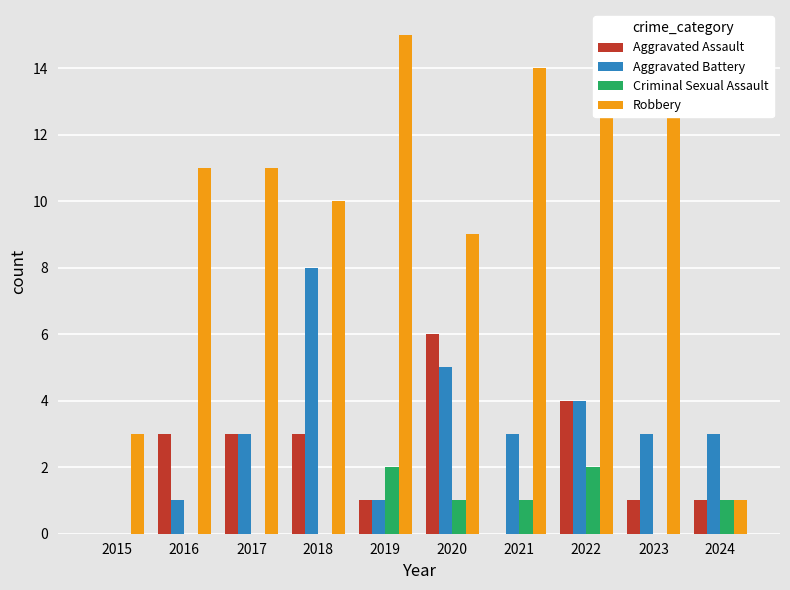

How many groups of bars are there?

10